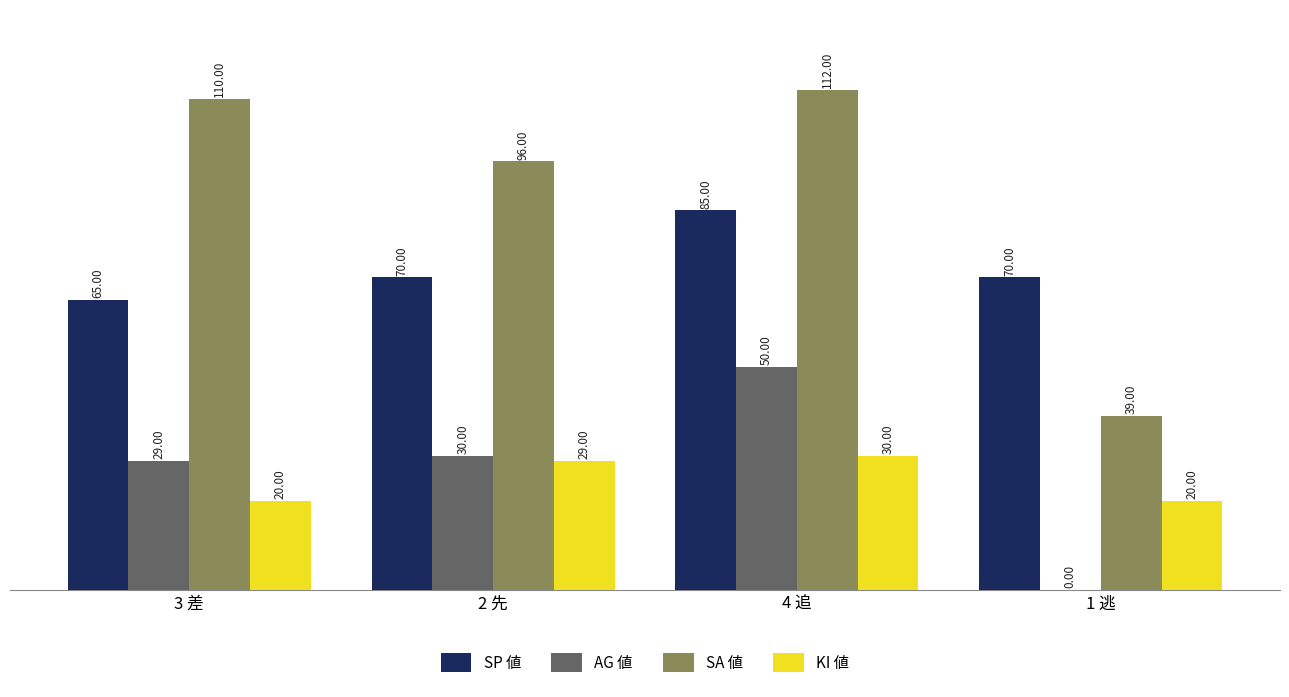

What is the sum of all SP 値 values?

290